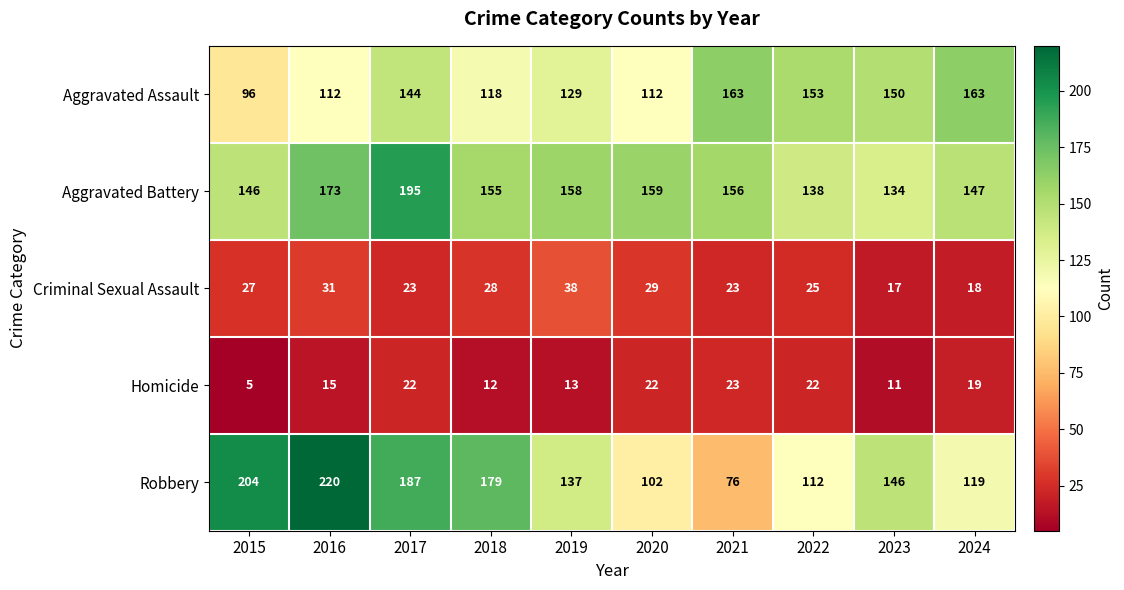

What is the difference between the maximum and second lowest values in the Robbery series?

118